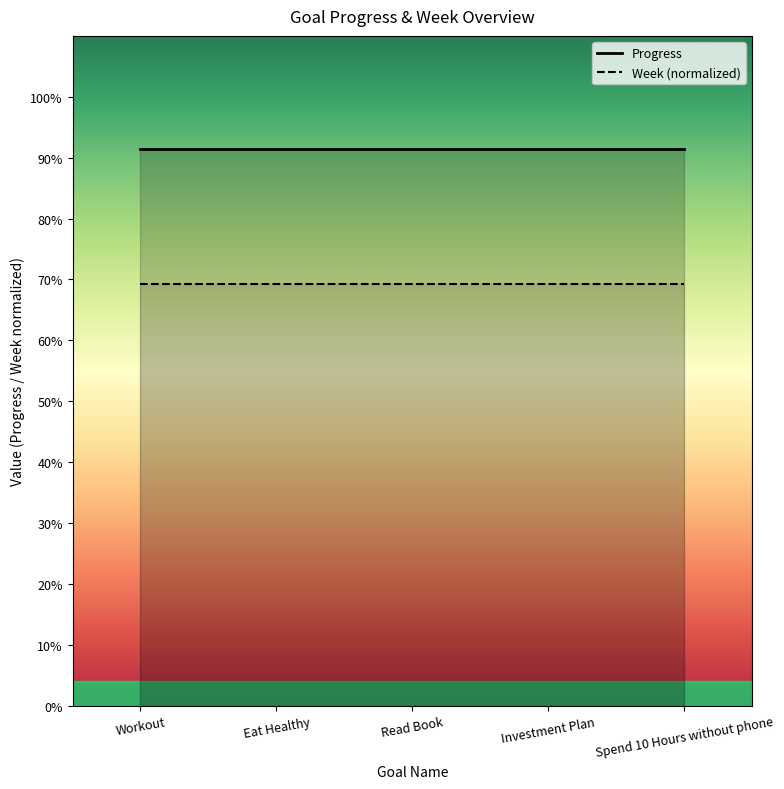

True or false: Week (normalized) and Progress intersect in this chart.

False